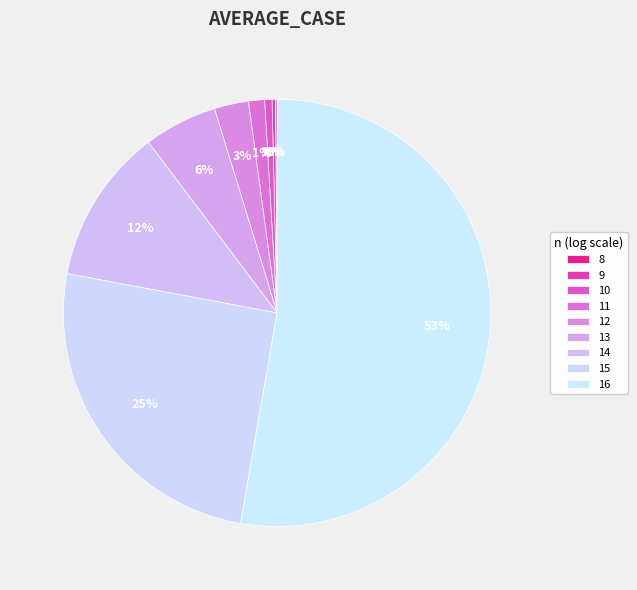

Combined, what portion of the pie is 8 and 16?

52.9%